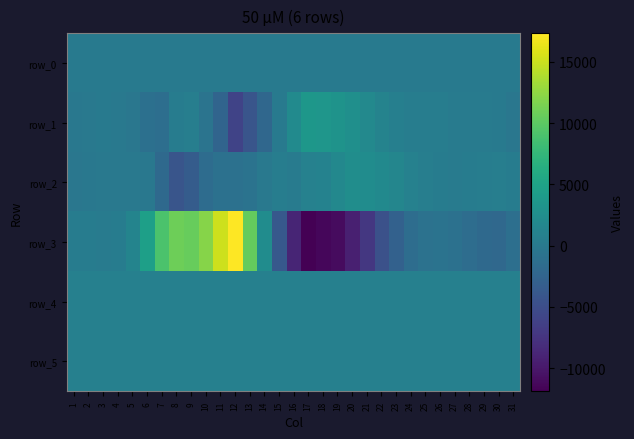

What is the lowest value of the row_3 series?

-11902.0